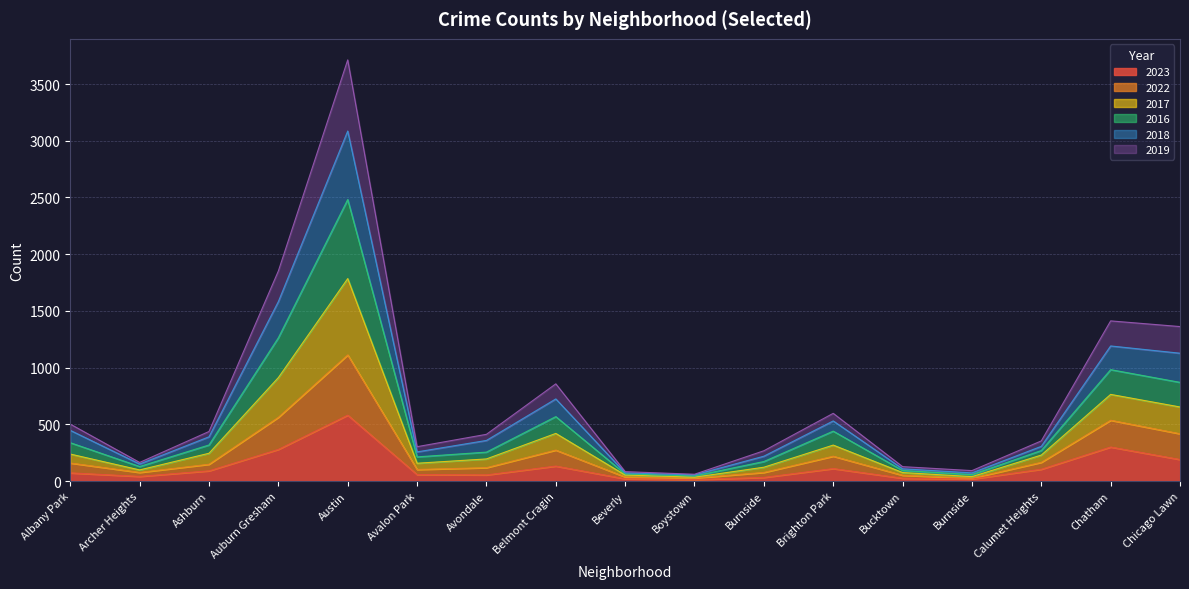

At which label does 2023 reach its minimum?

Boystown